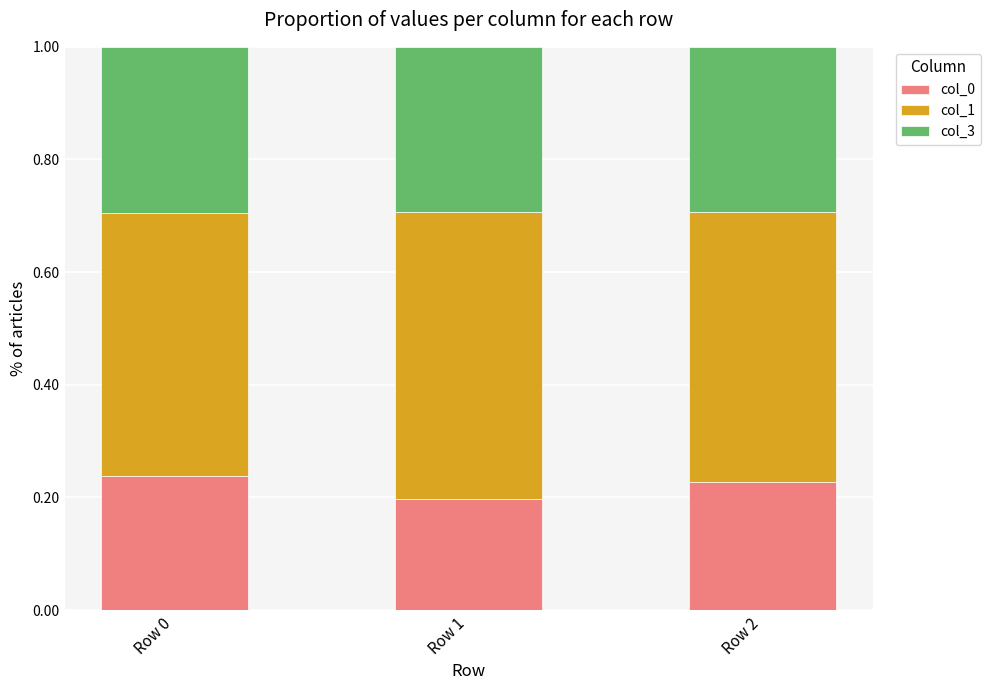

Is it true that col_0 equals 0.2 at Row 2?

True